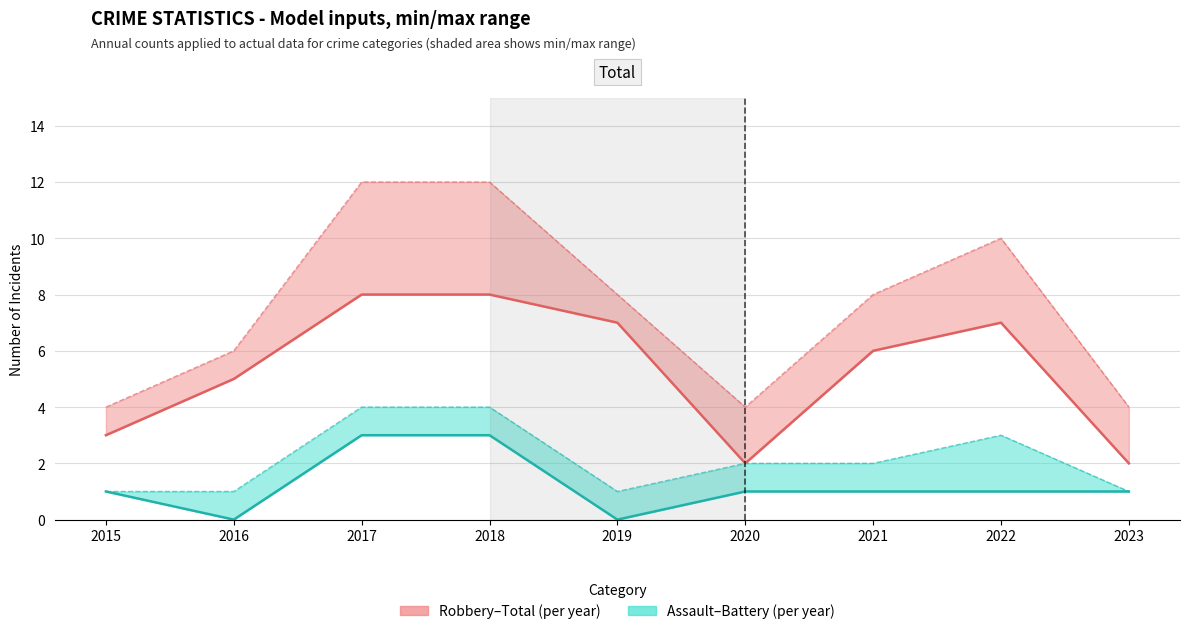

True or false: Assault+Battery and Aggravated Assault intersect in this chart.

False